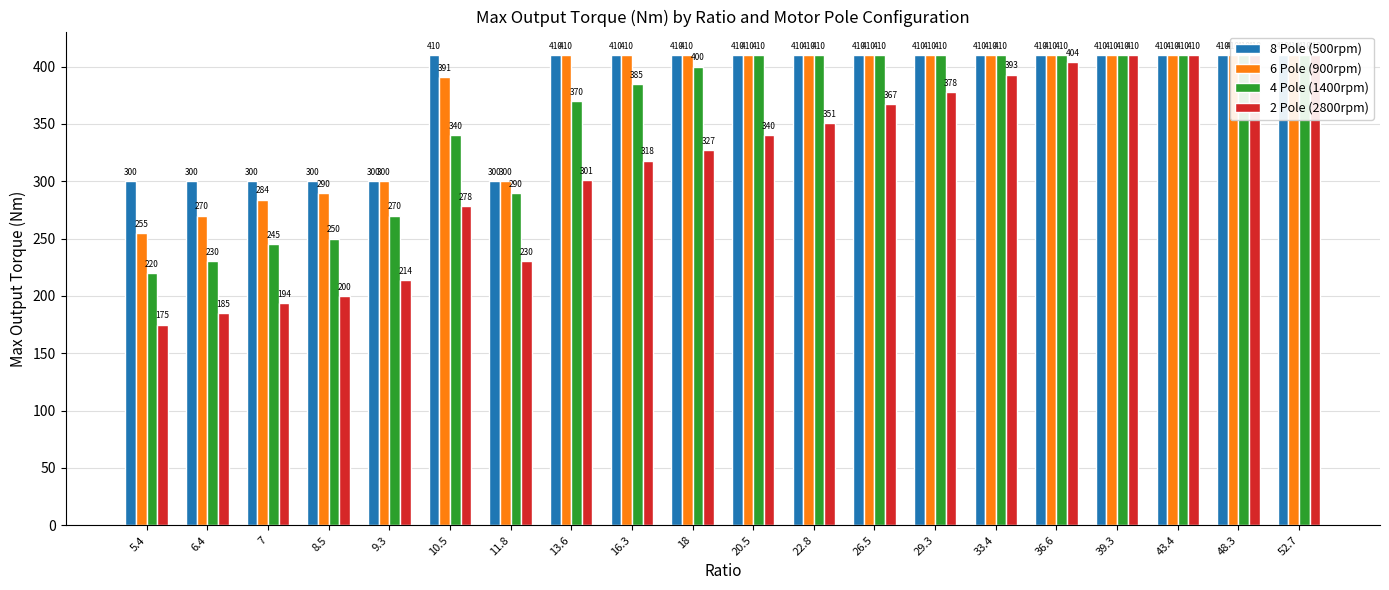

Is it true that 2 Pole (2800rpm) equals 393 at 33.4?

True